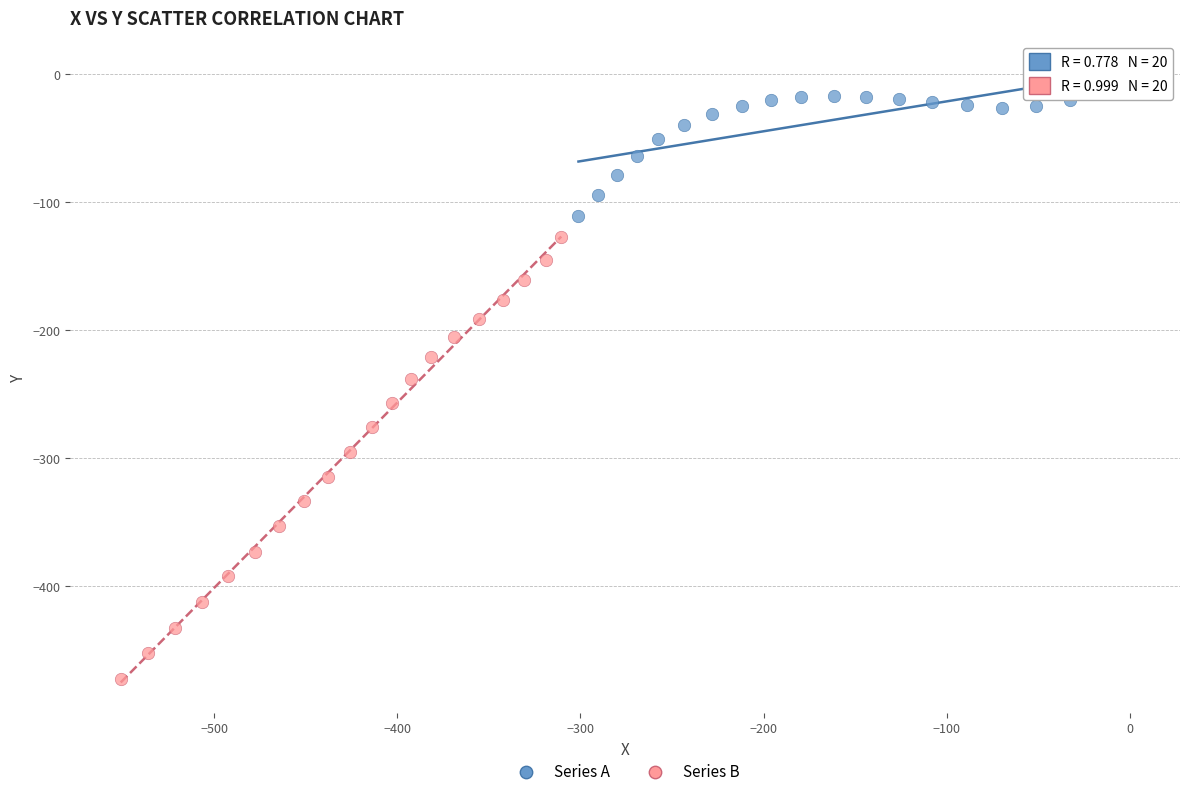

Which series has the largest Y range (max minus min)?

Series B